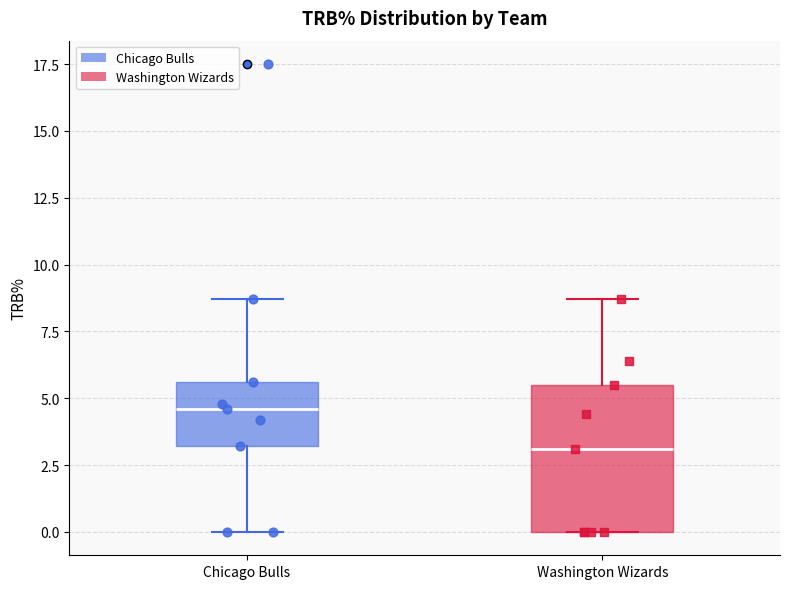

Where is the upper edge of the box for Washington Wizards on the y-axis? The values are not printed on the chart, so give them approximately, as read against the axis.

5.5